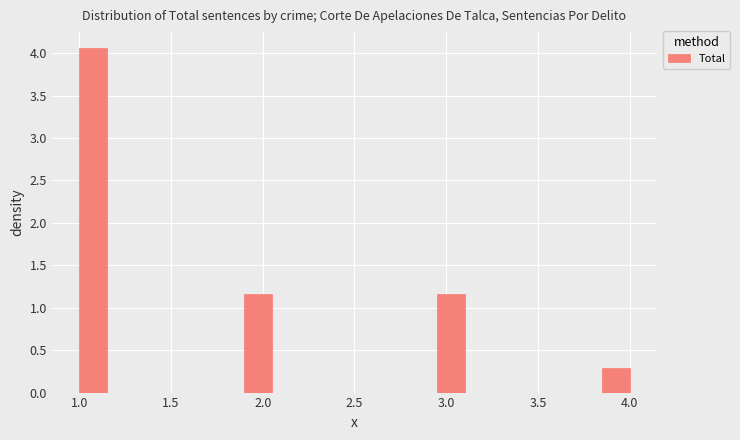

Read against the x-axis, roughly where is the centre of the tallest bar?

1.10